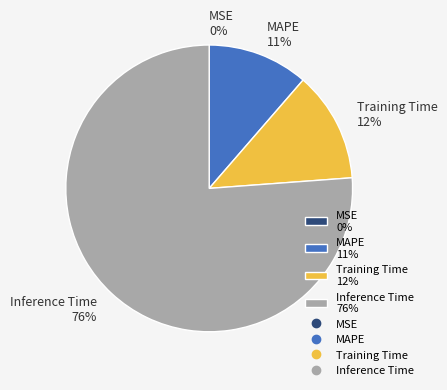

To the nearest percent, what percentage of the pie is Training Time 12%?

12%